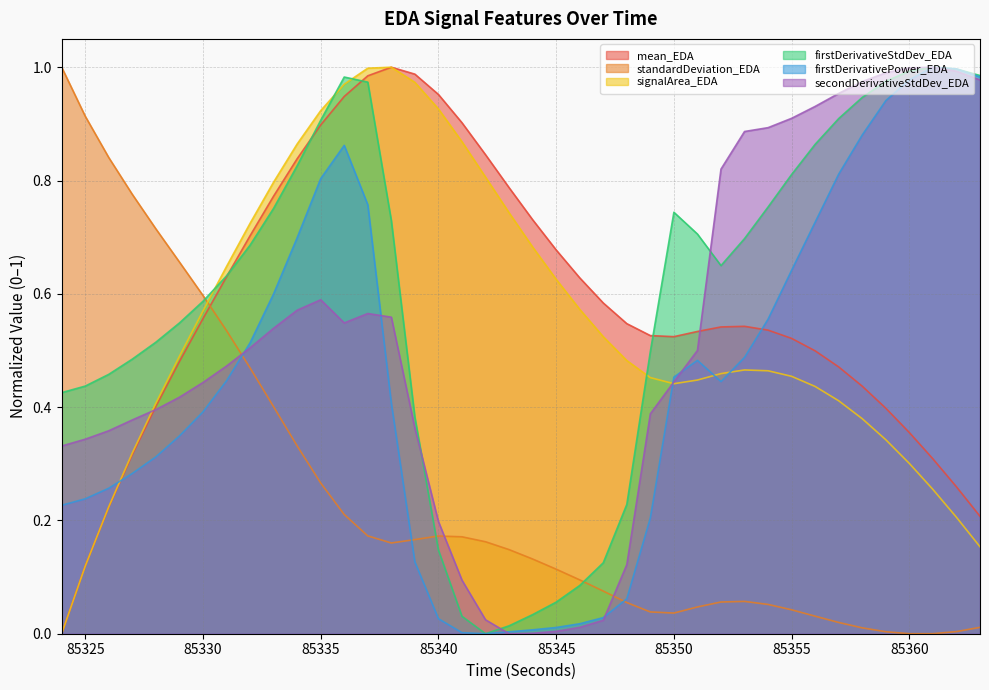

Where is the first local maximum for firstDerivativePower_EDA?

85336